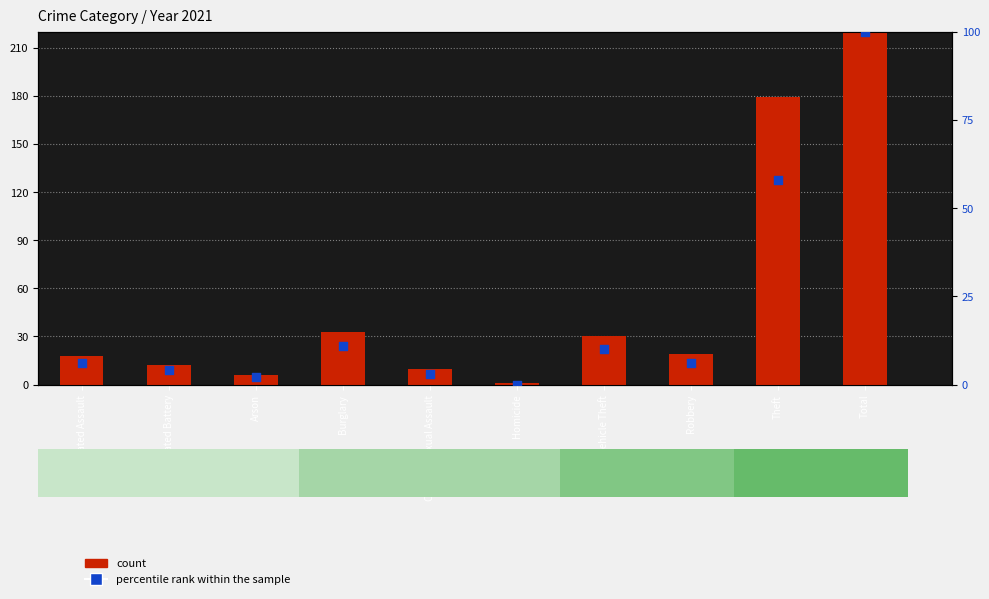

What is the total value across all series at Homicide?

1